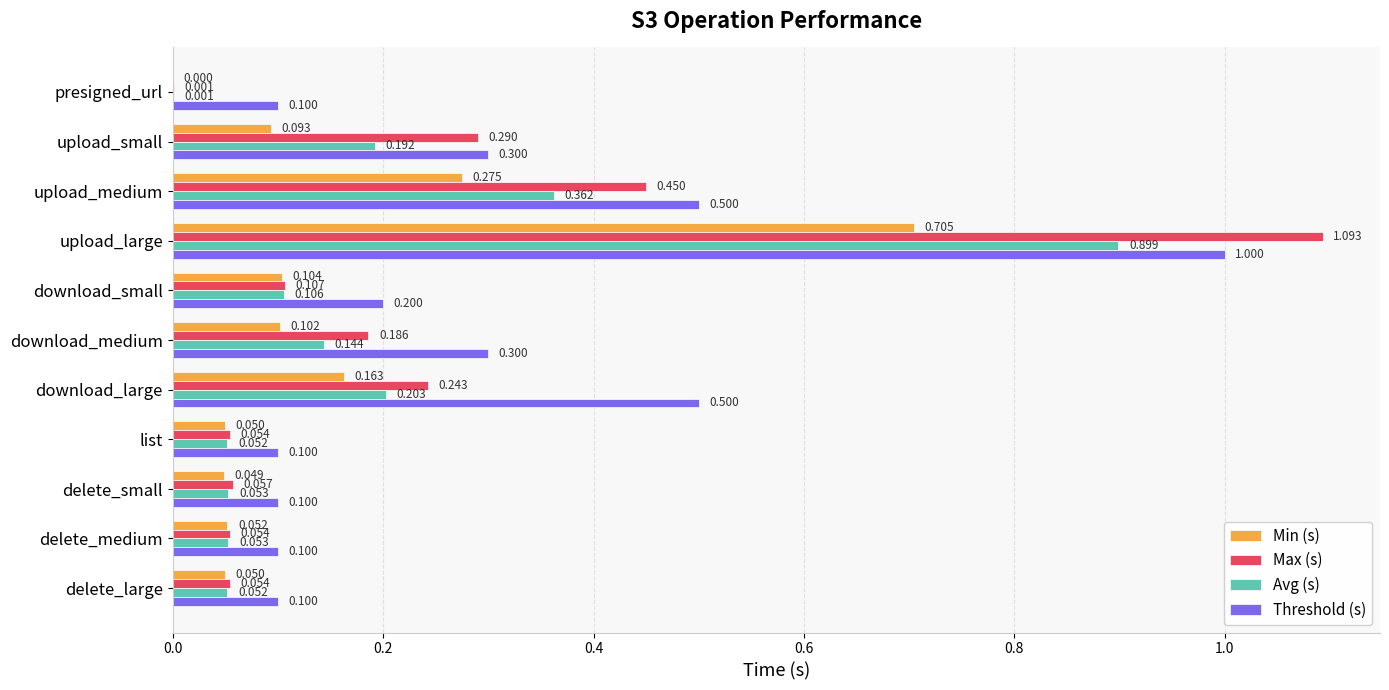

Where is Avg (s) nearest to the value 0?

presigned_url